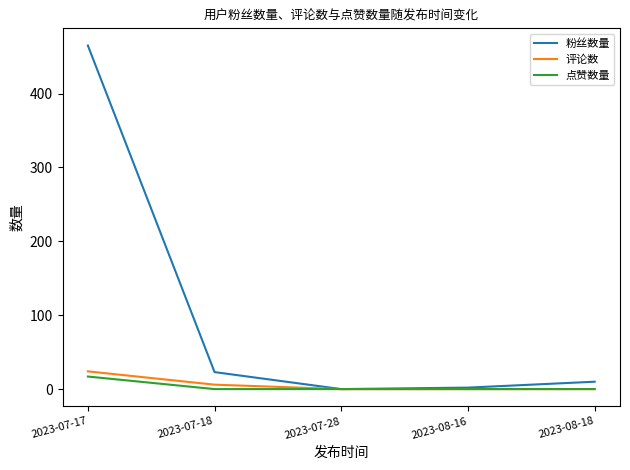

How many lines are shown in the chart?

3